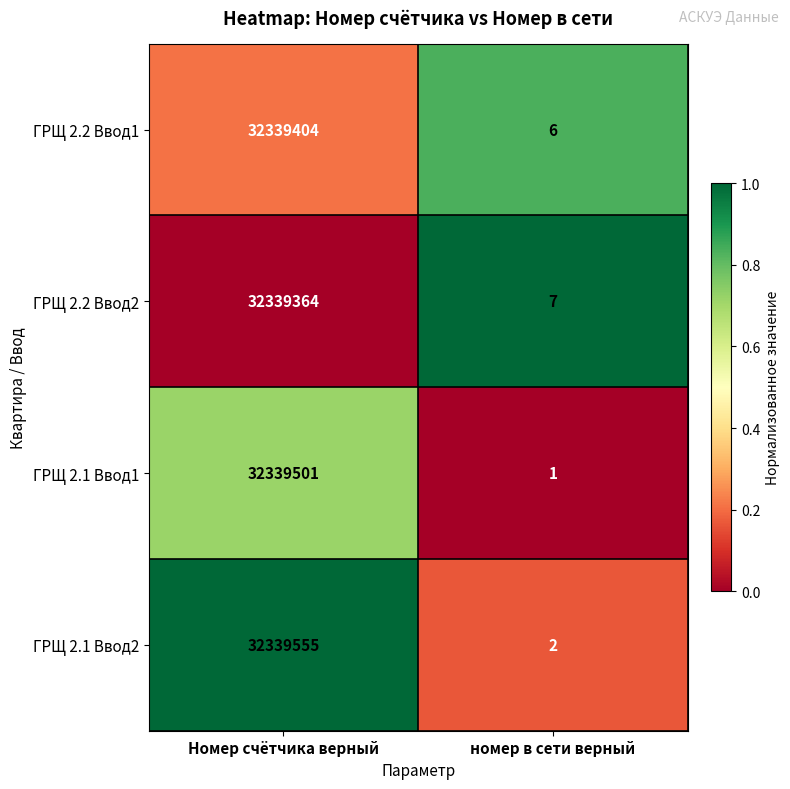

Rank the series by their maximum value, from lowest to highest.

ГРЩ 2.2 Ввод2, ГРЩ 2.2 Ввод1, ГРЩ 2.1 Ввод1, ГРЩ 2.1 Ввод2